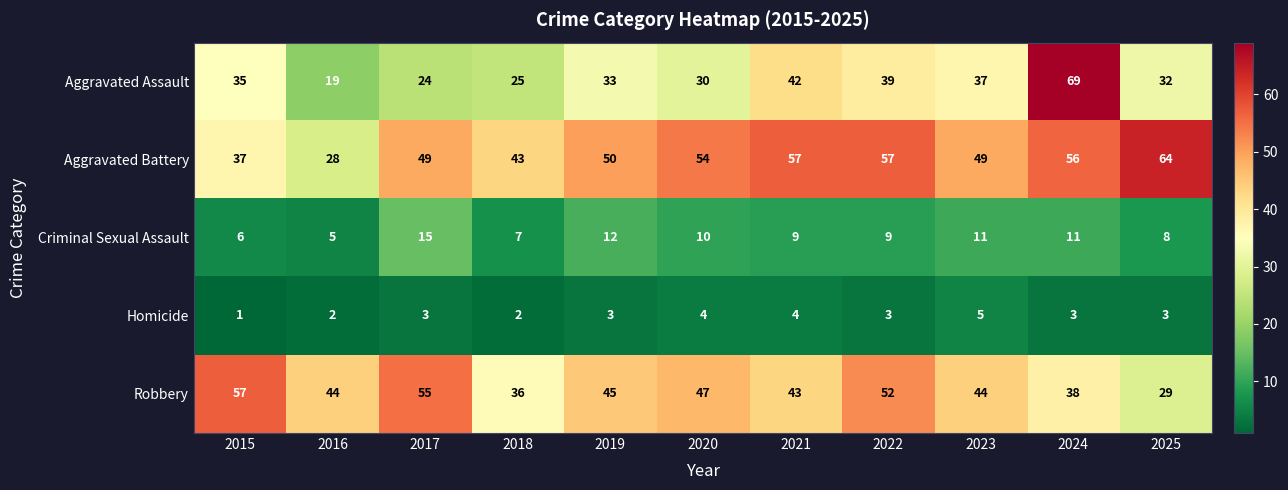

Which series has the largest range (max minus min)?

Aggravated Assault